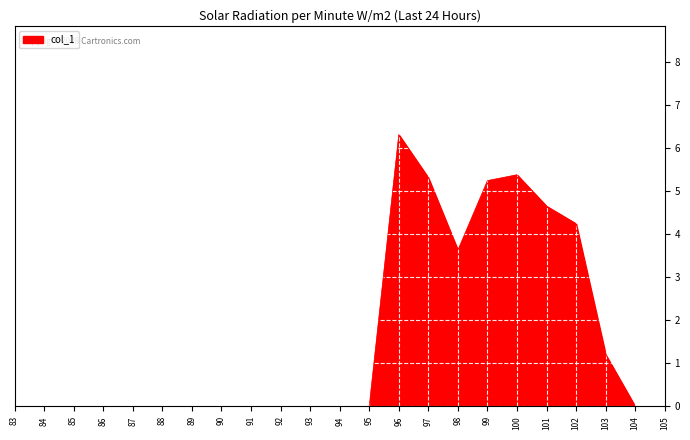

The value at 99 is 7.6. True or false?

False